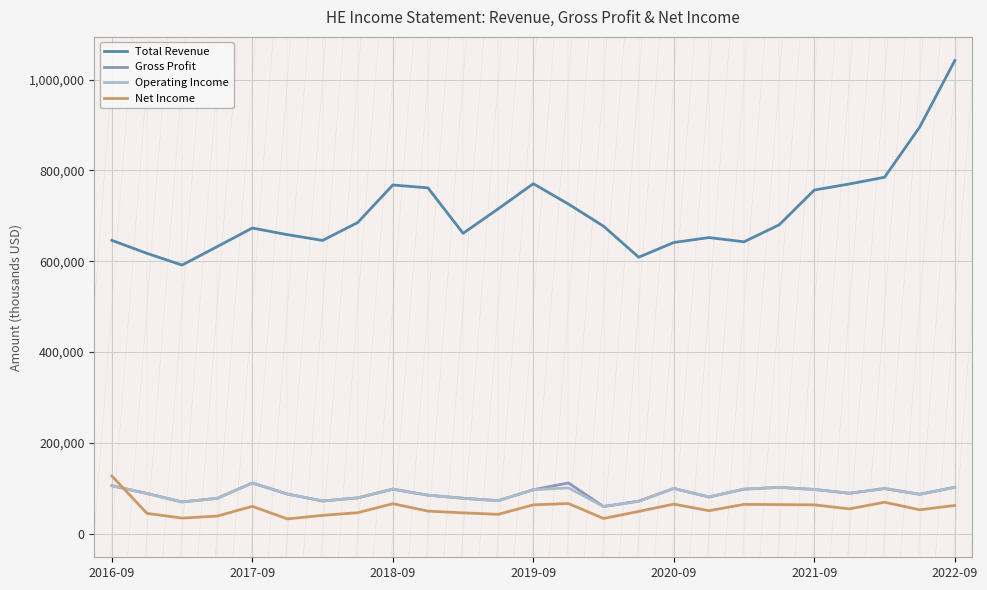

What is the highest value of the Net Income series?

127100